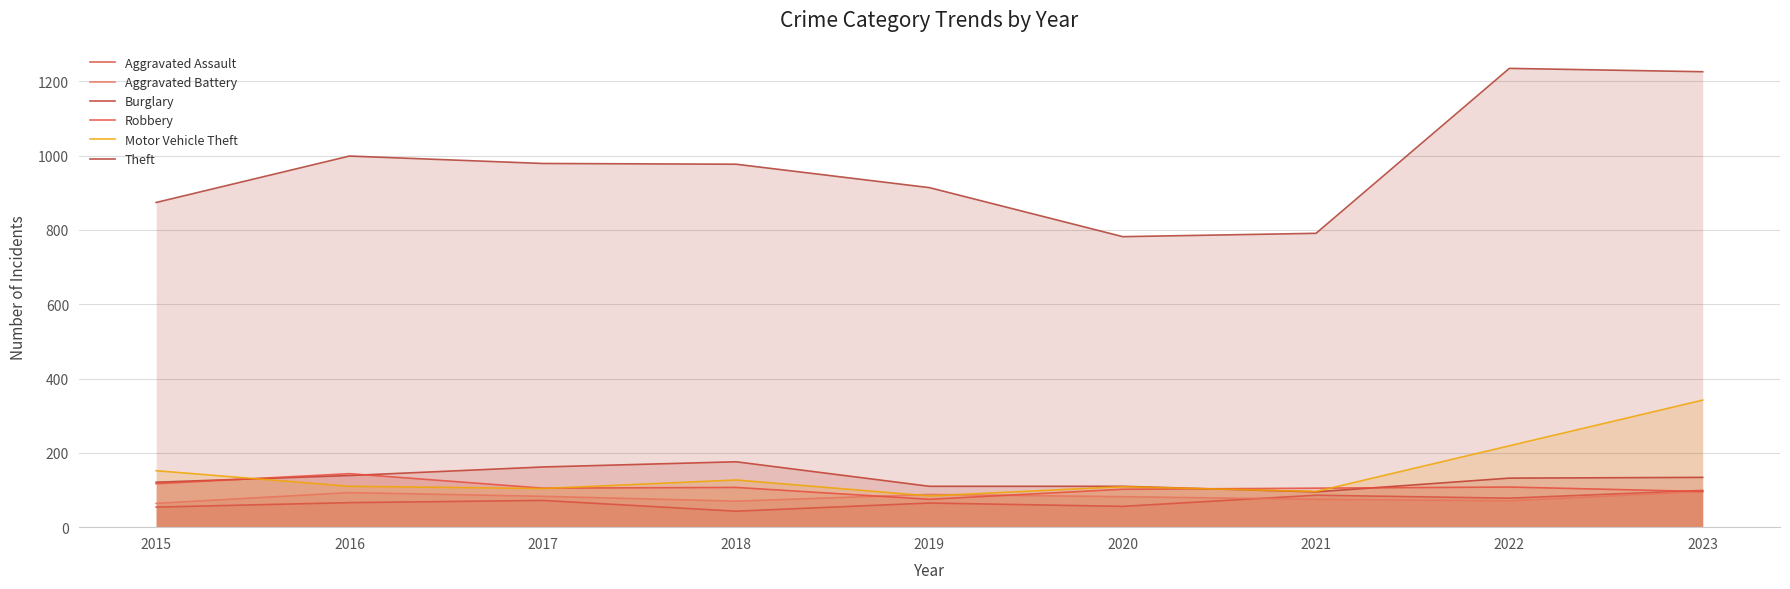

What is the approximate value of Aggravated Assault at 2022, to the nearest 10?

80